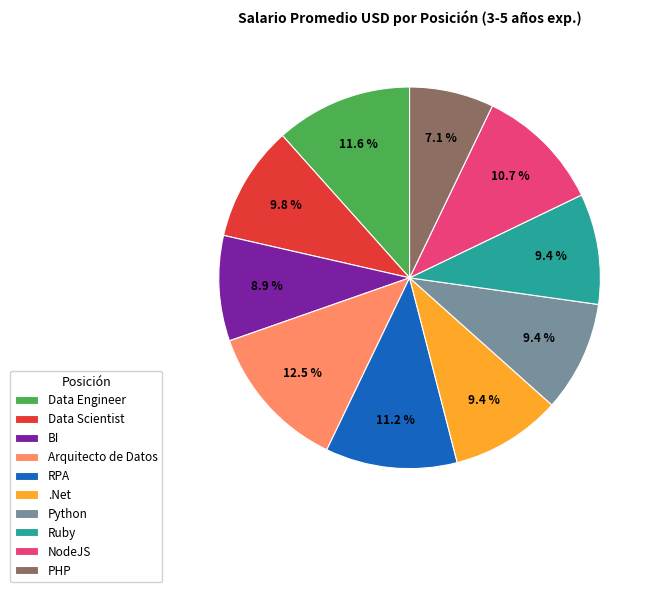

Between Data Engineer and Ruby, which is larger?

Data Engineer